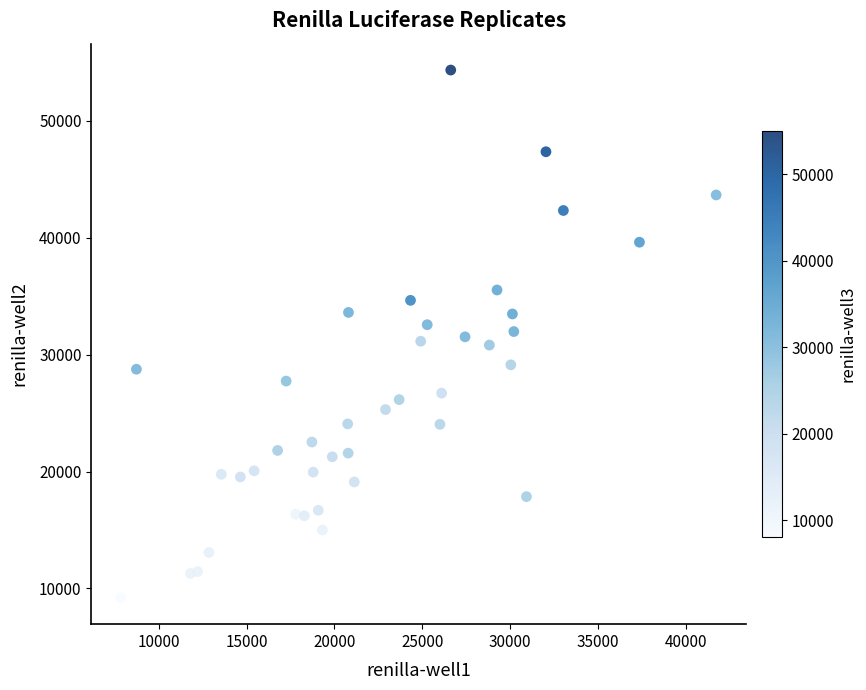

What is the range of X values (max minus min)?

33878